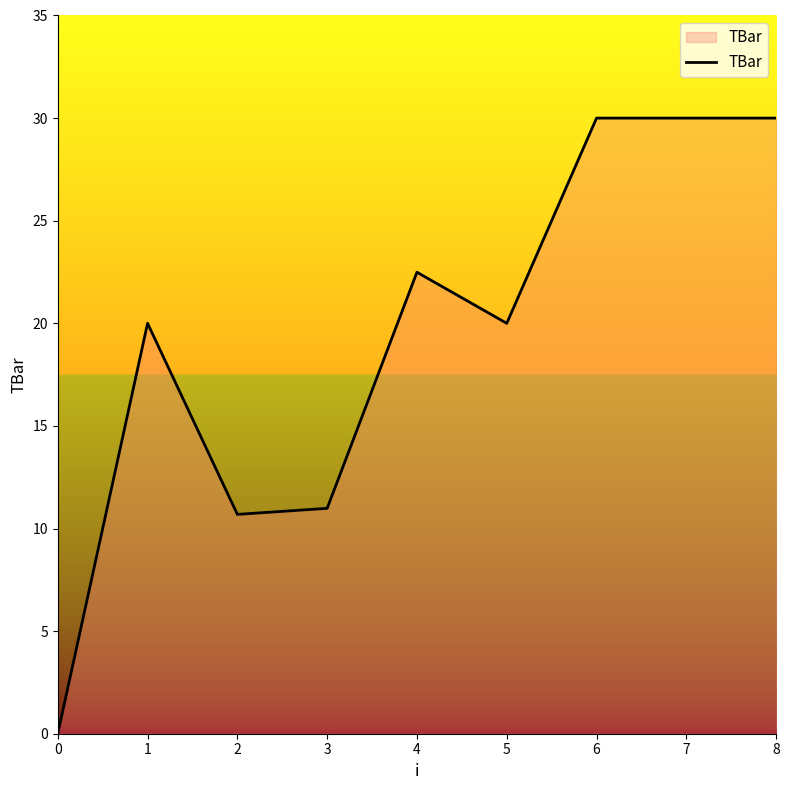

What is the maximum value shown in the chart?

30.0